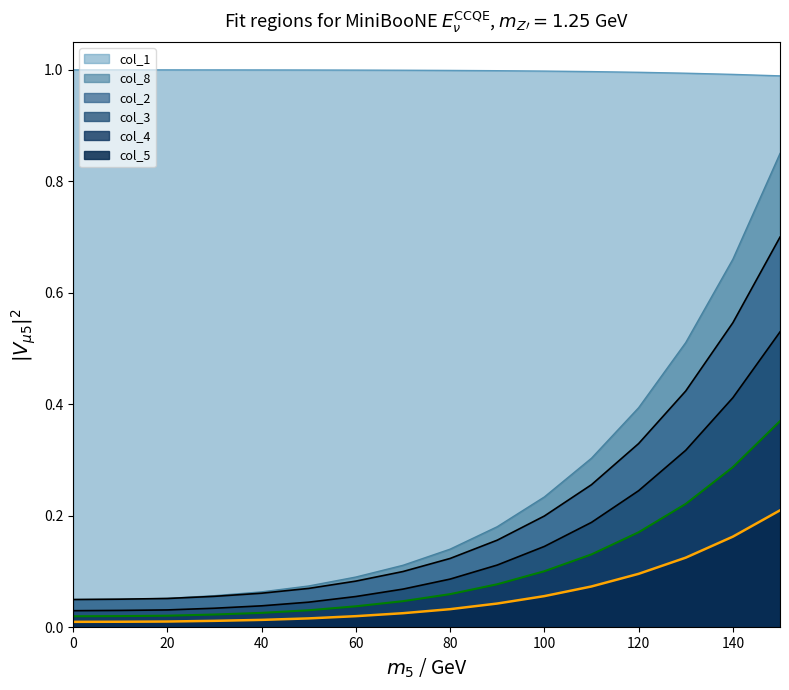

What is the value of the col_2 point at the 9th from the left?

0.1